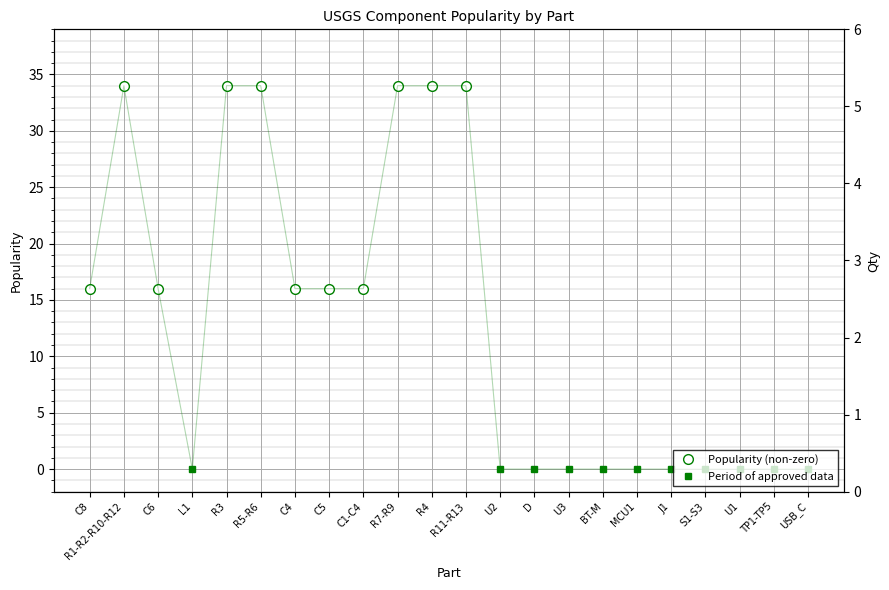

True or false: Period of approved data and Popularity (non-zero) intersect in this chart.

False